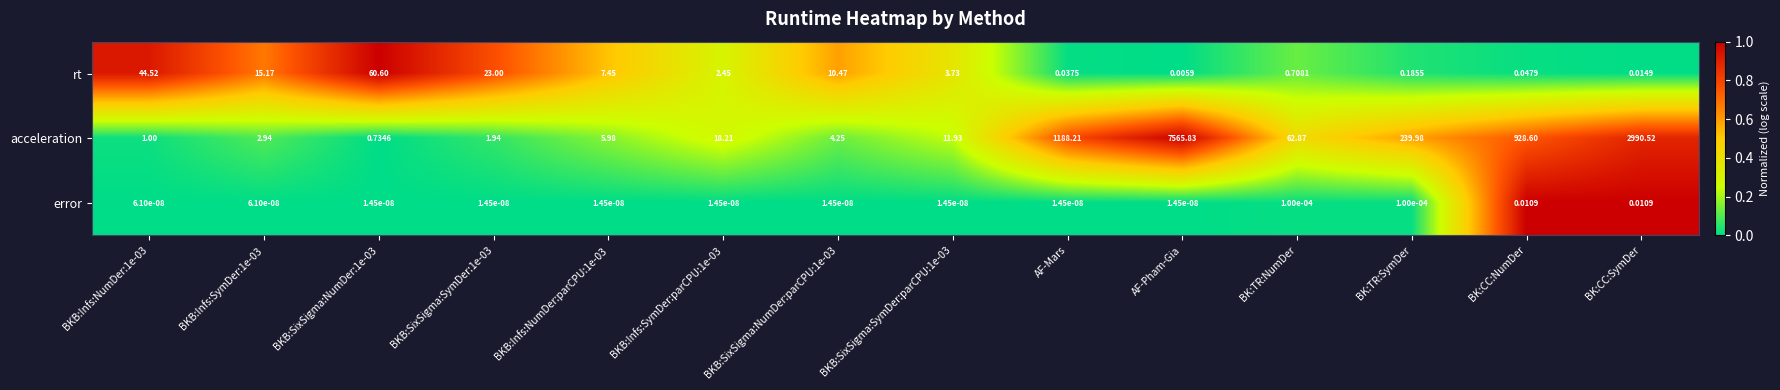

List the series in order of their peak value, highest first.

acceleration, rt, error